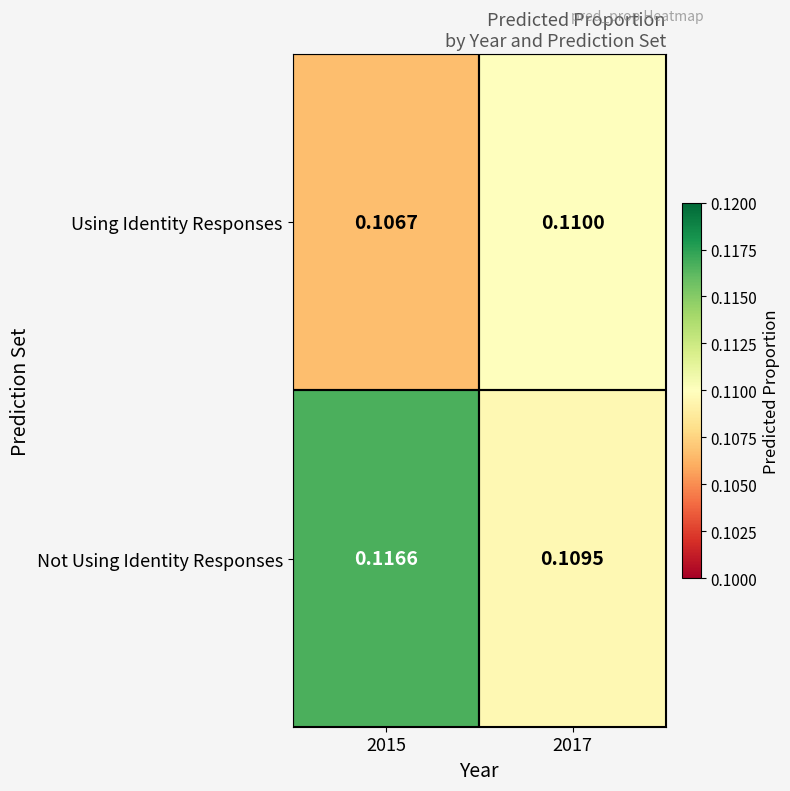

Which series has the largest total across all categories?

Not Using Identity Responses